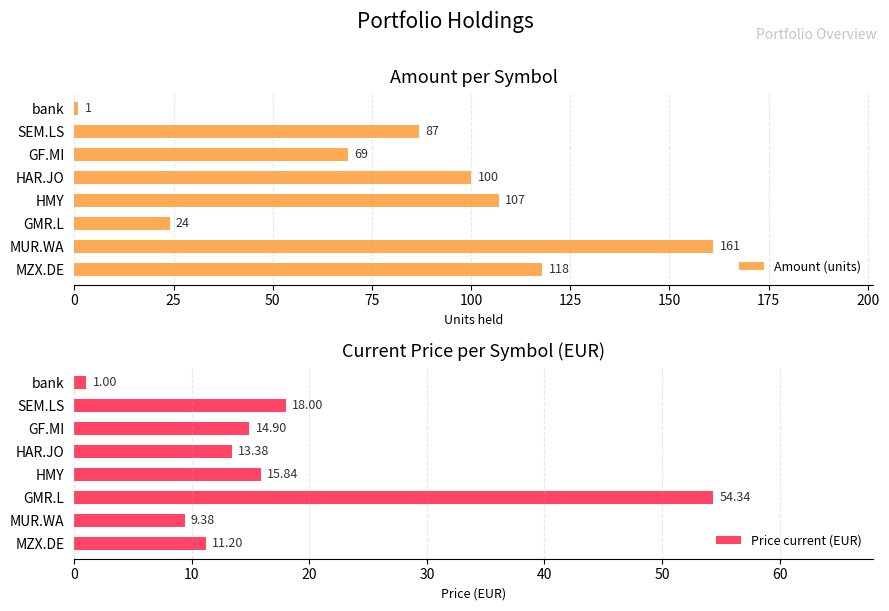

What is the approximate value of Amount (units) at HMY, to the nearest 10?

110